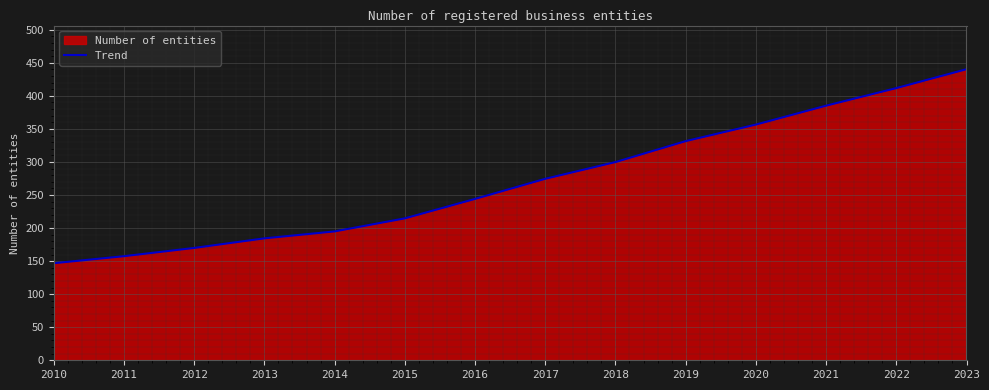

What is the change in value from 2020 to 2021?

+28.6